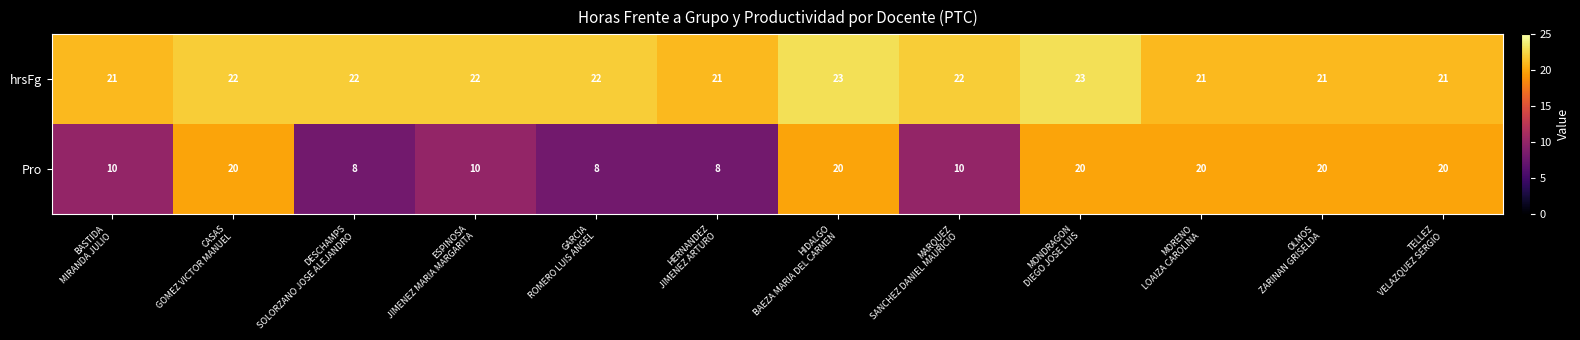

Which series changed the most between BASTIDA
MIRANDA JULIO and MARQUEZ
SANCHEZ DANIEL MAURICIO?

hrsFg